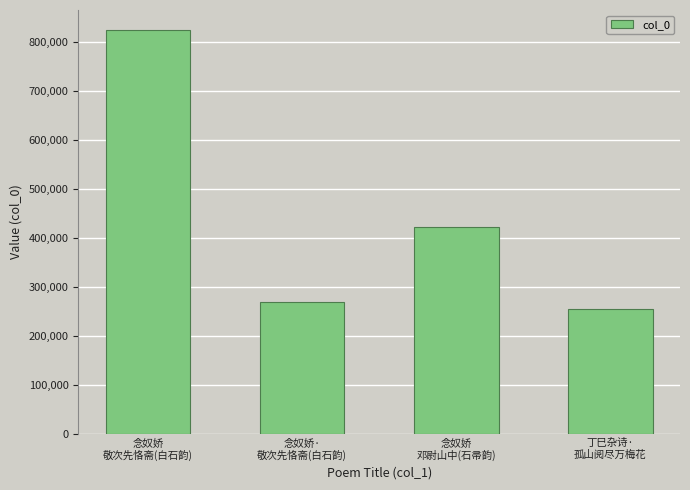

Which label corresponds to the smallest value in the chart?

丁巳杂诗·
孤山阅尽万梅花